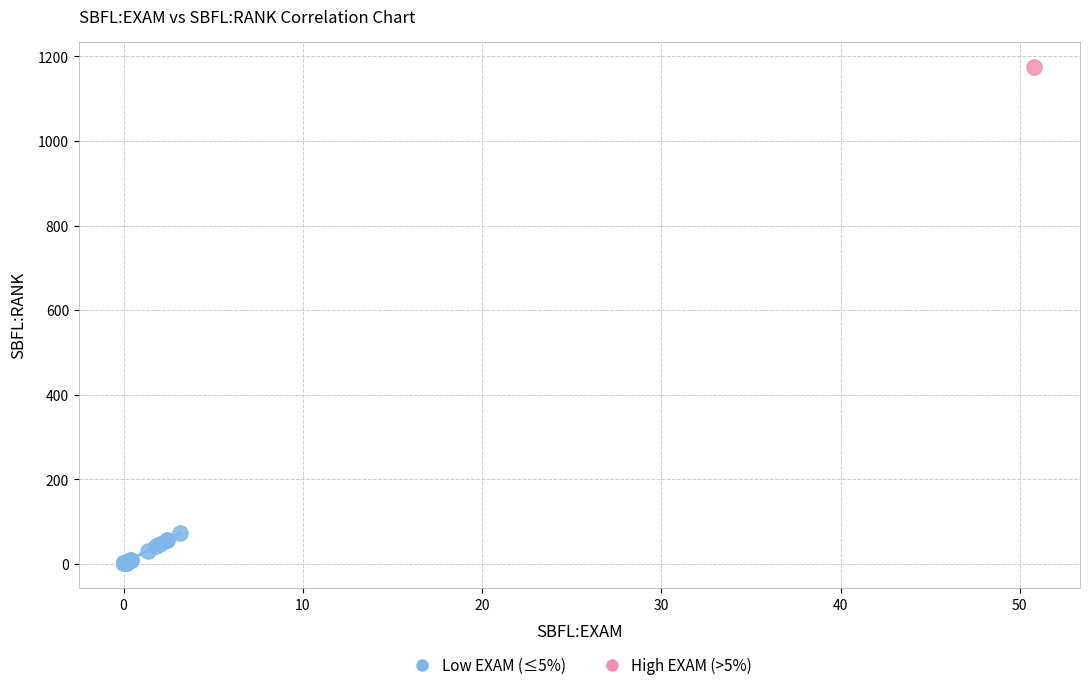

What are all the series names shown in the legend?

Low EXAM (≤5%), High EXAM (>5%)